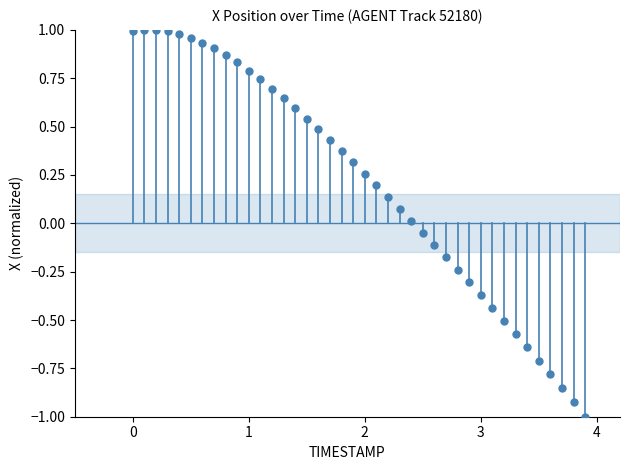

What is the range of X values (max minus min)?

3.9